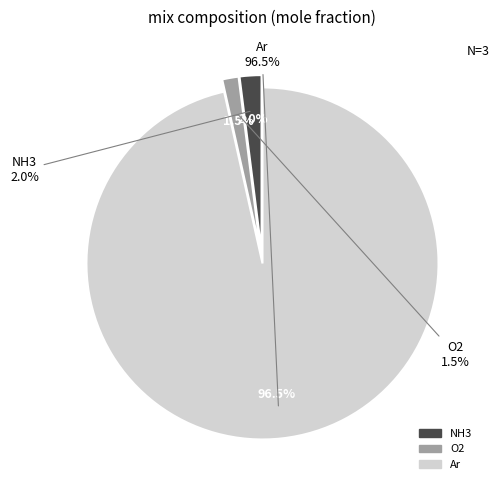

True or false: NH3 accounts for 2% of the total.

True